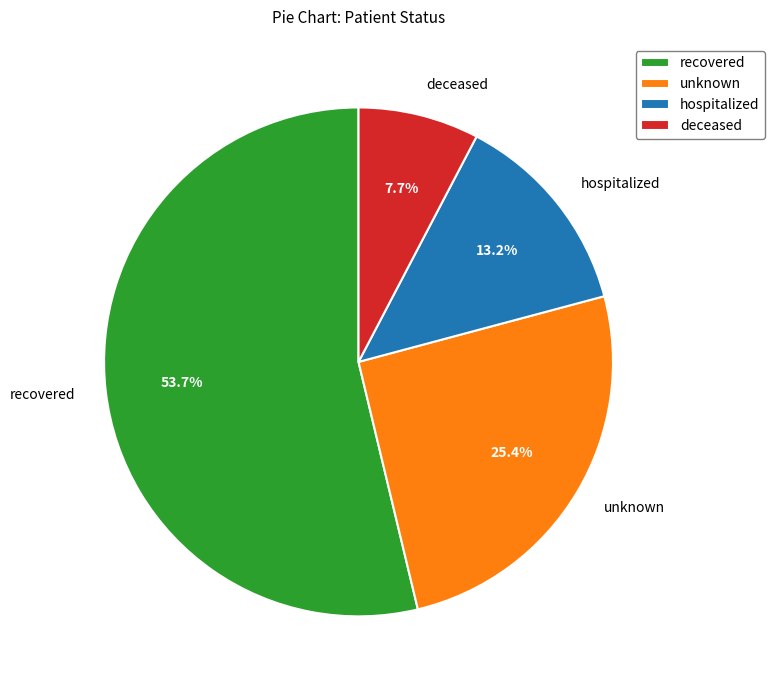

What is the majority slice?

recovered